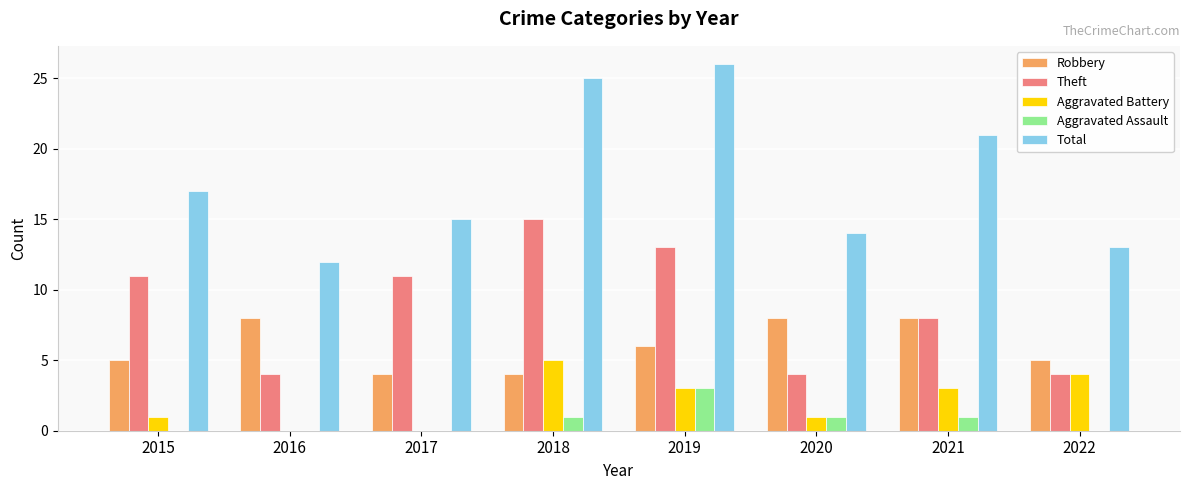

How many series are shown in this chart?

5